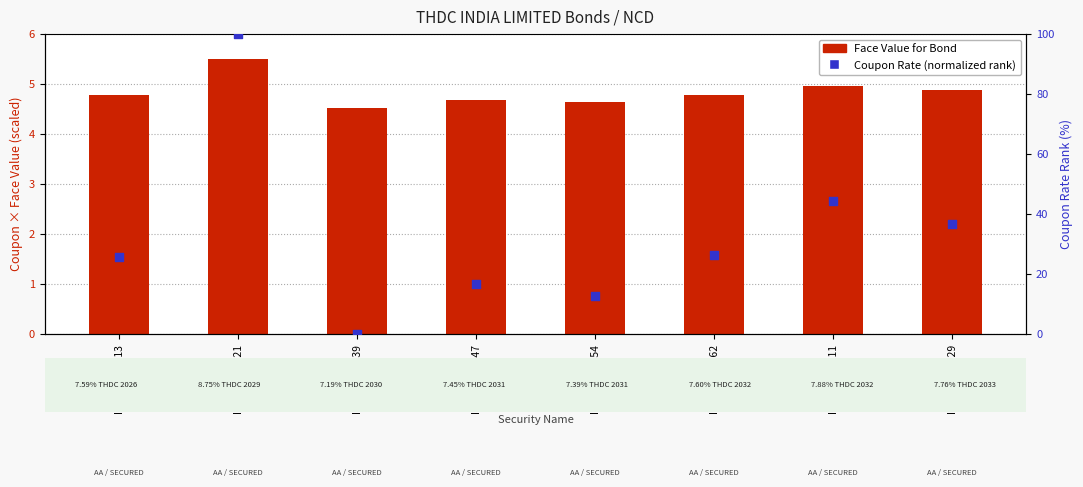

Which series reaches the maximum Y coordinate?

coupon rate (normalized %)